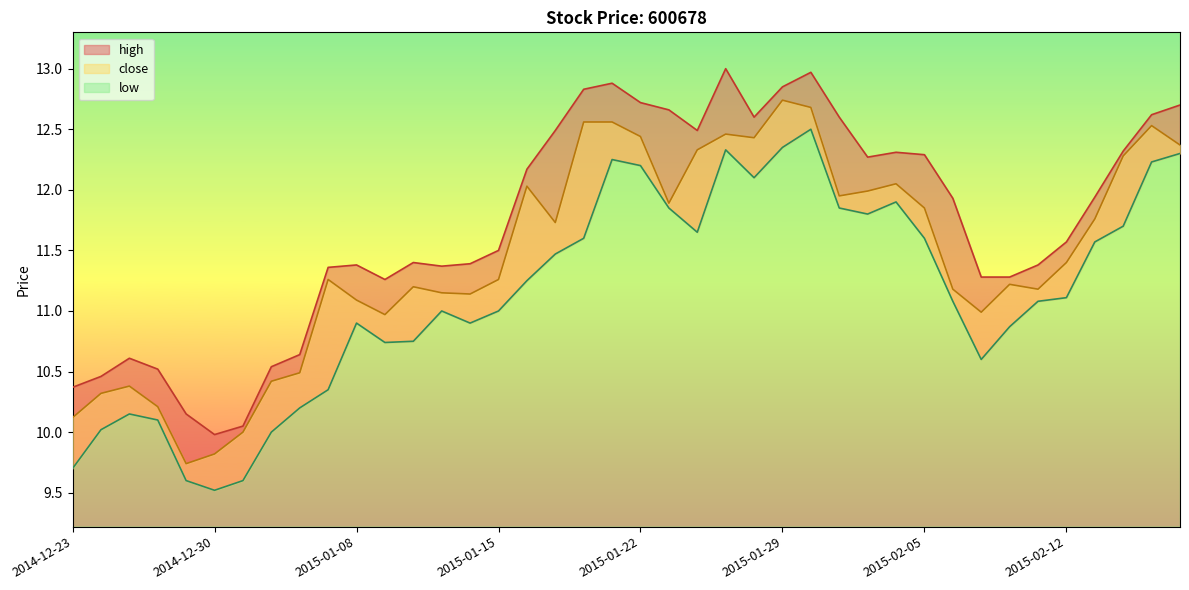

What is the minimum value for close?

9.7